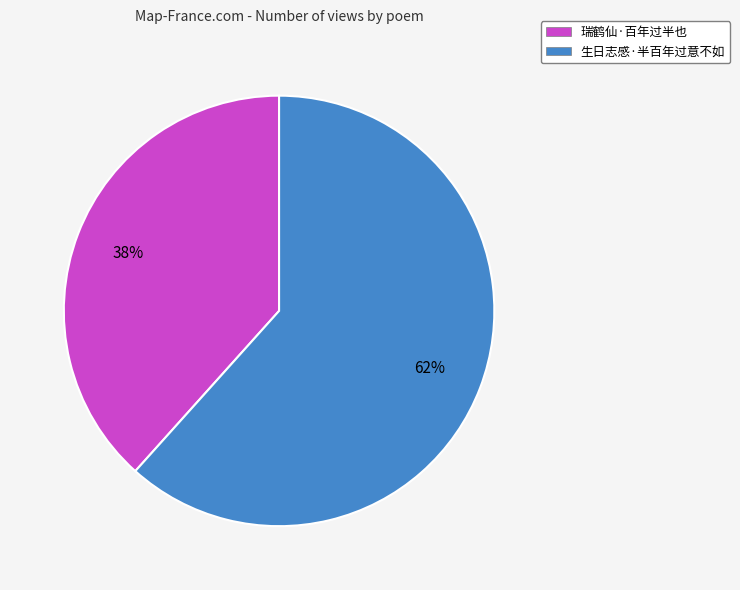

How many segments does this pie chart have?

2